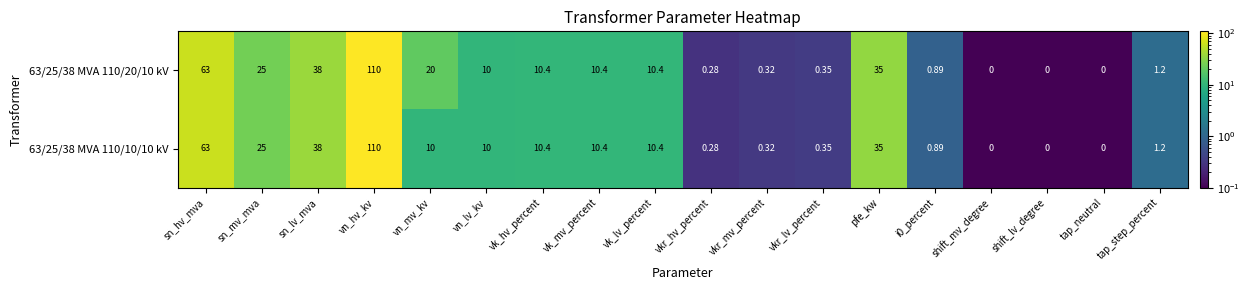

Where does the 63/25/38 MVA 110/20/10 kV series first go above 10?

sn_hv_mva